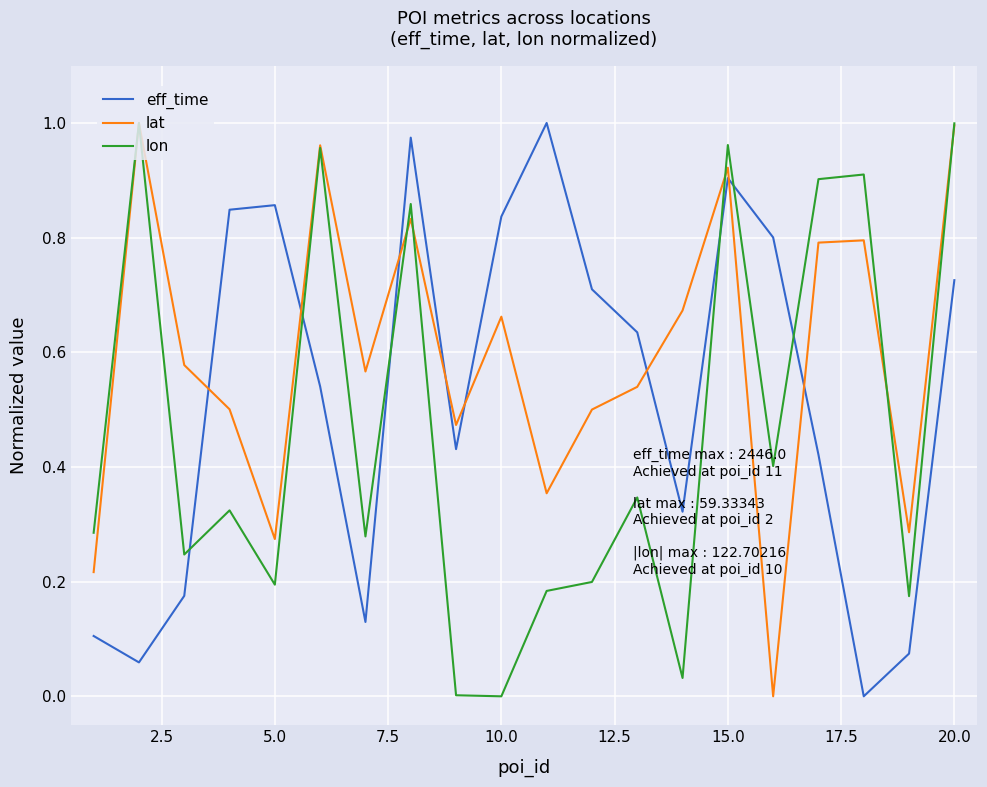

How many times do eff_time and lat cross each other?

8